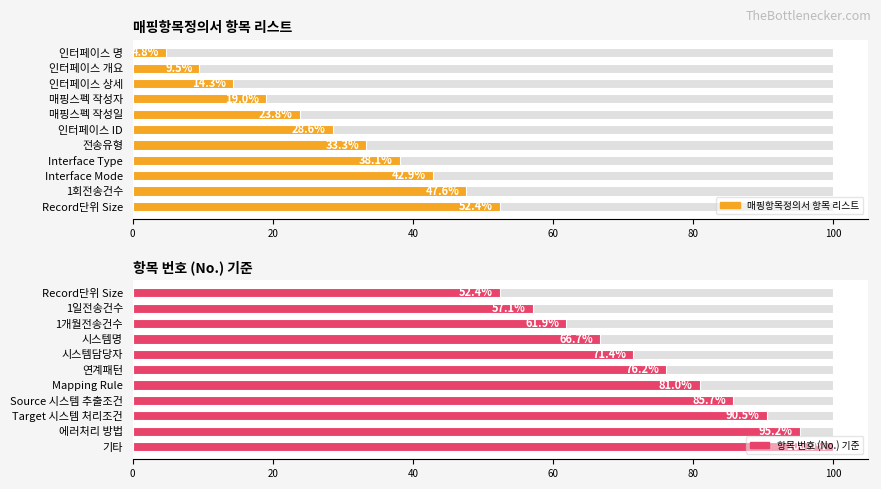

Are the bars grouped side by side (vs. stacked)?

Yes